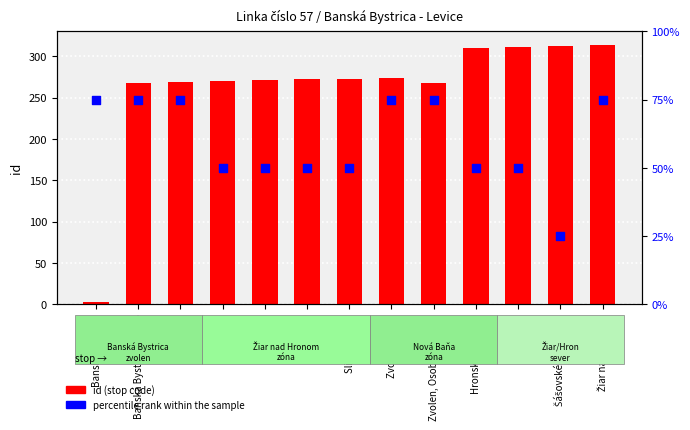

At how many categories does at least one series exceed 64?

13